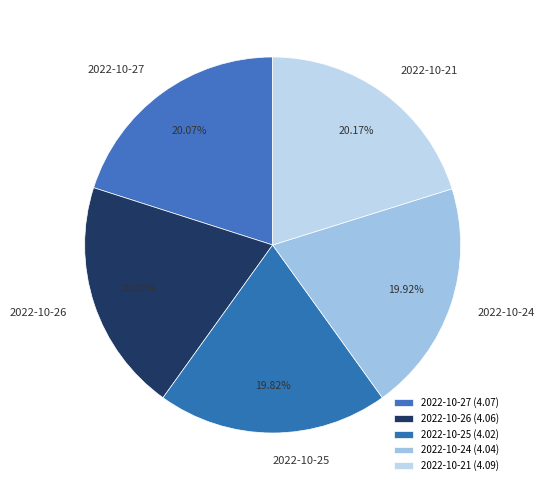

Approximately how many times larger is the value at 2022-10-27 compared to 2022-10-26?

1.0